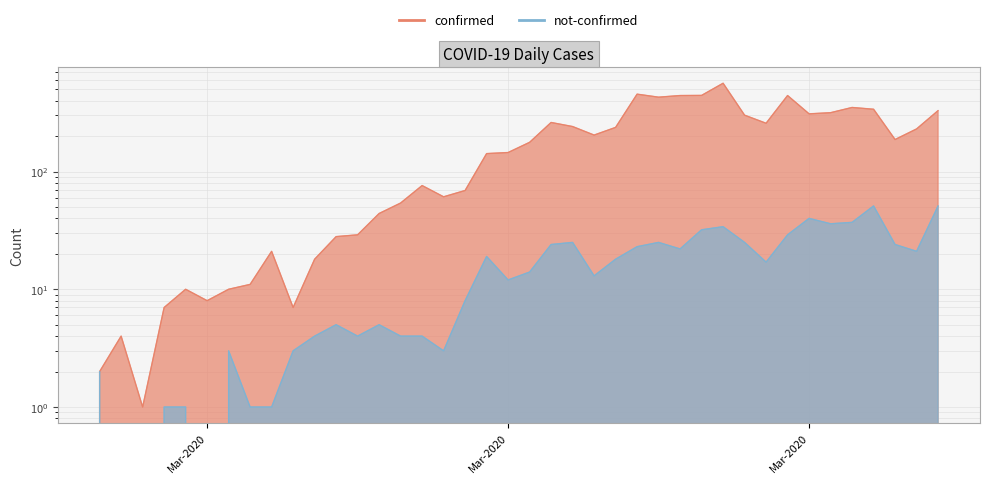

What is the average value of the not-confirmed series?

16